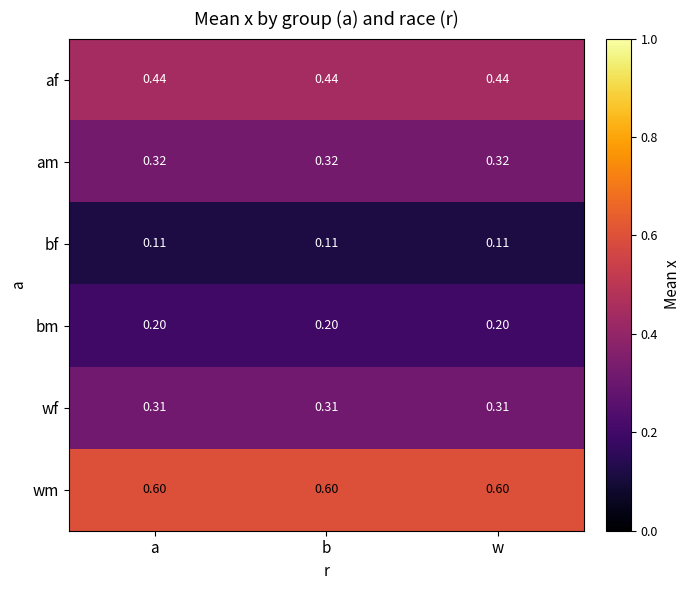

Rank the series by their maximum value, from lowest to highest.

bf, bm, wf, am, af, wm